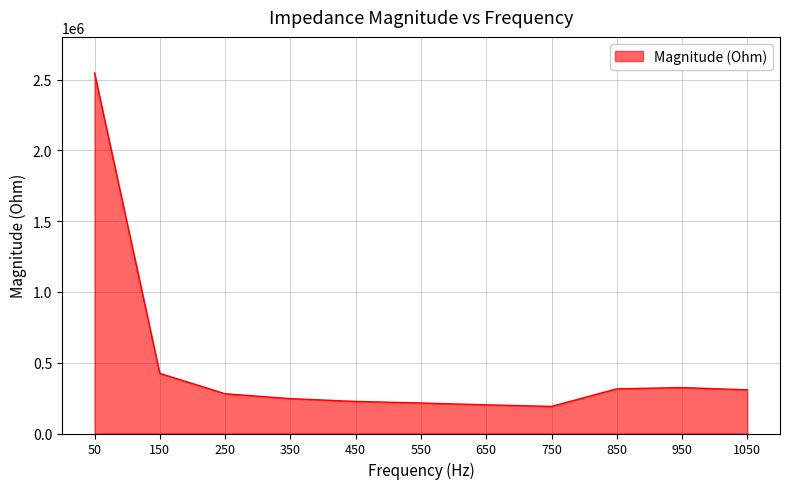

What value does the data have at 450?

226624.3